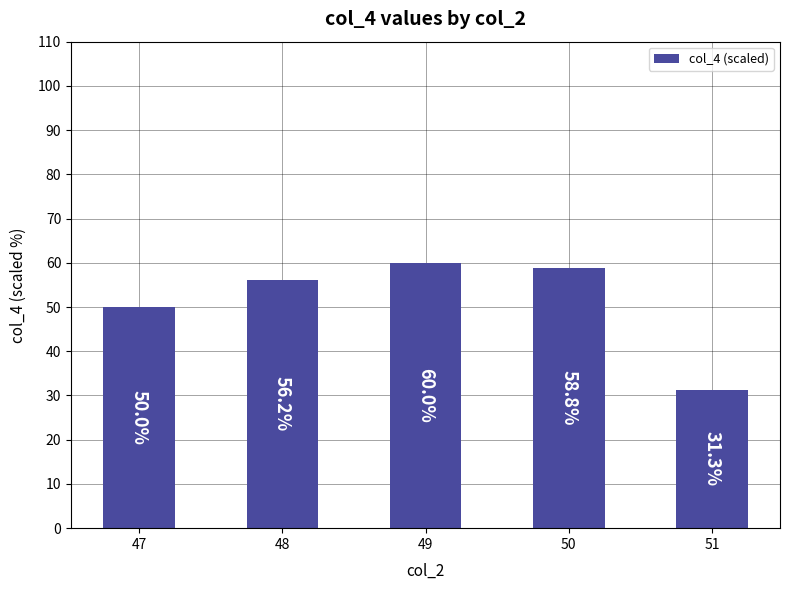

What is the difference between the values at 51 and 48?

24.9